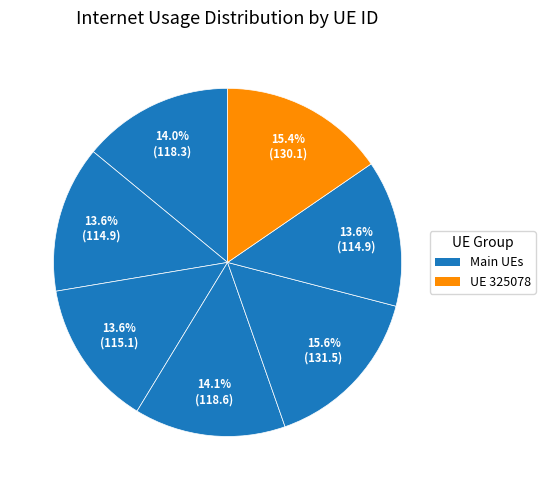

How many slices are in this pie chart?

7